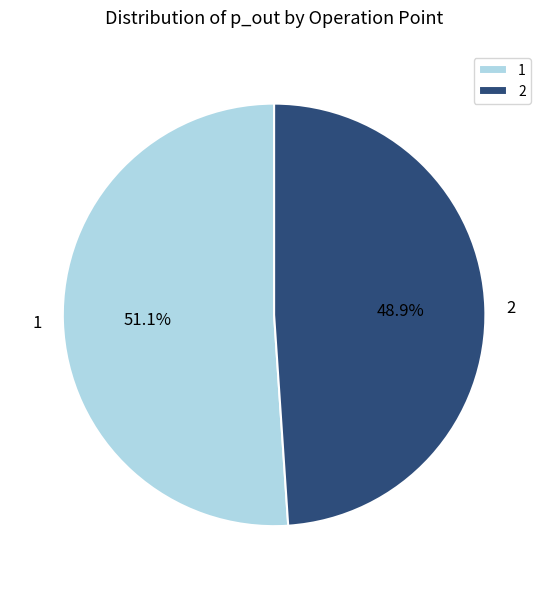

Rank the categories by value from lowest to highest.

2, 1